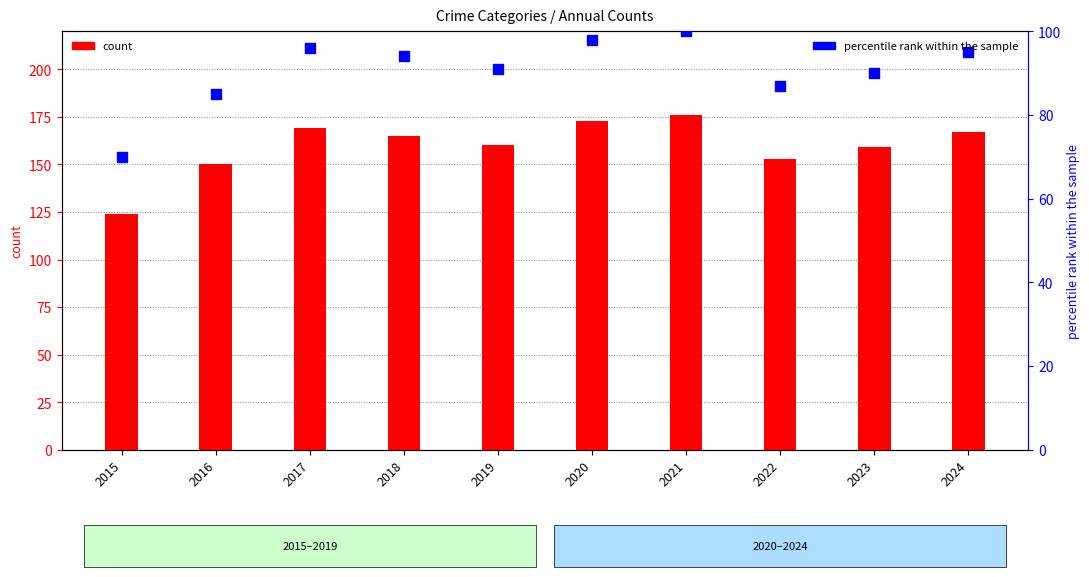

Is the value of percentile rank within the sample at 2022 greater than the value of count at 2020?

No